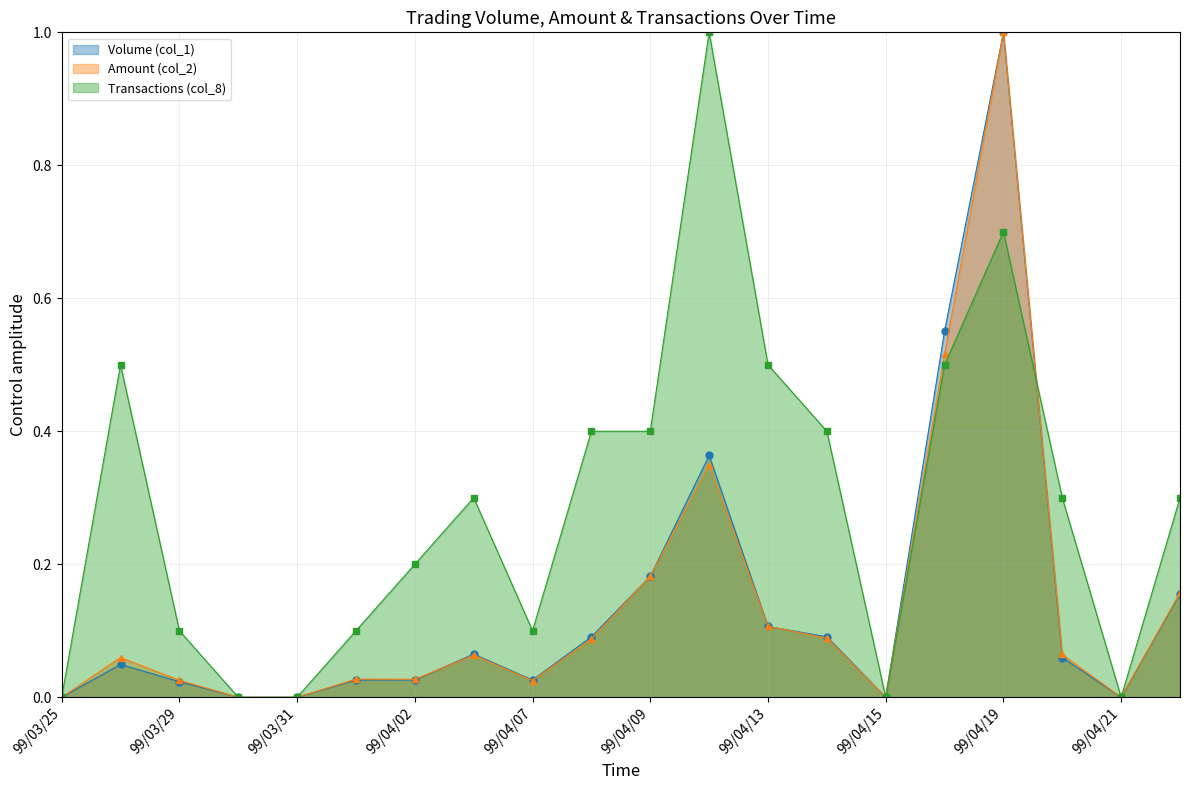

True or false: Amount (col_2) has a value of 0.1 at 99/04/08.

False